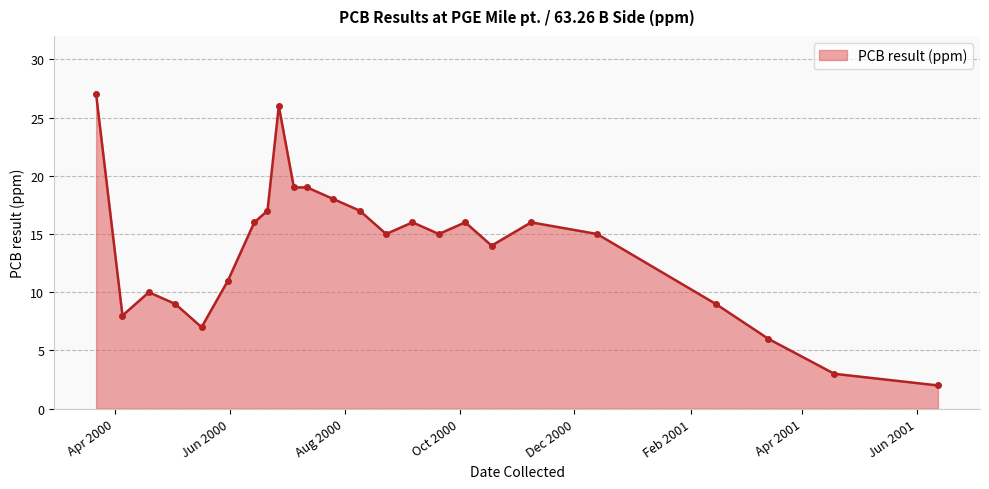

What is the average value?

14